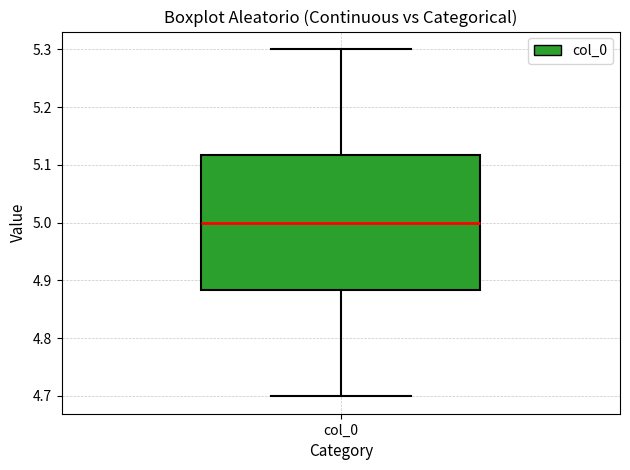

Where is the lower edge of the box for col_0 on the y-axis? The values are not printed on the chart, so give them approximately, as read against the axis.

4.88